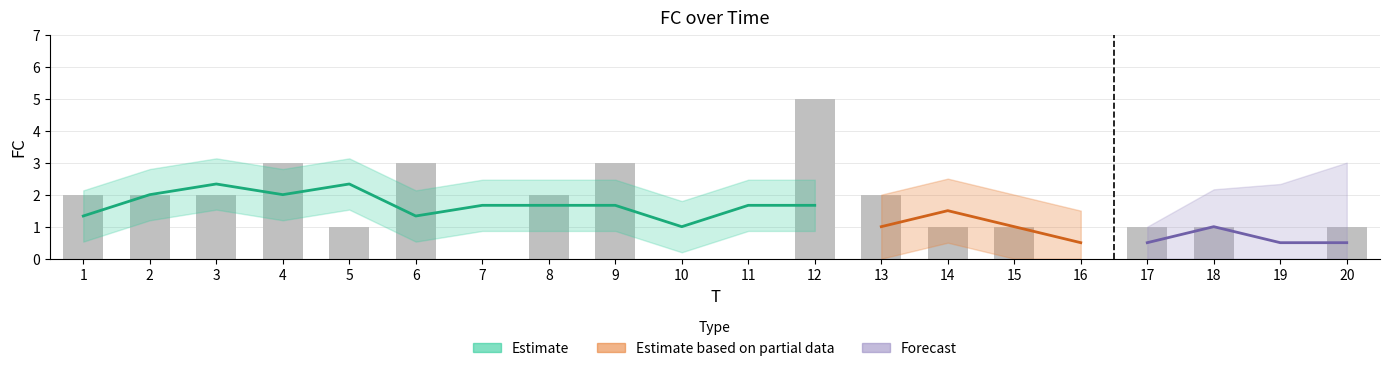

What value does the data have at 8?

2